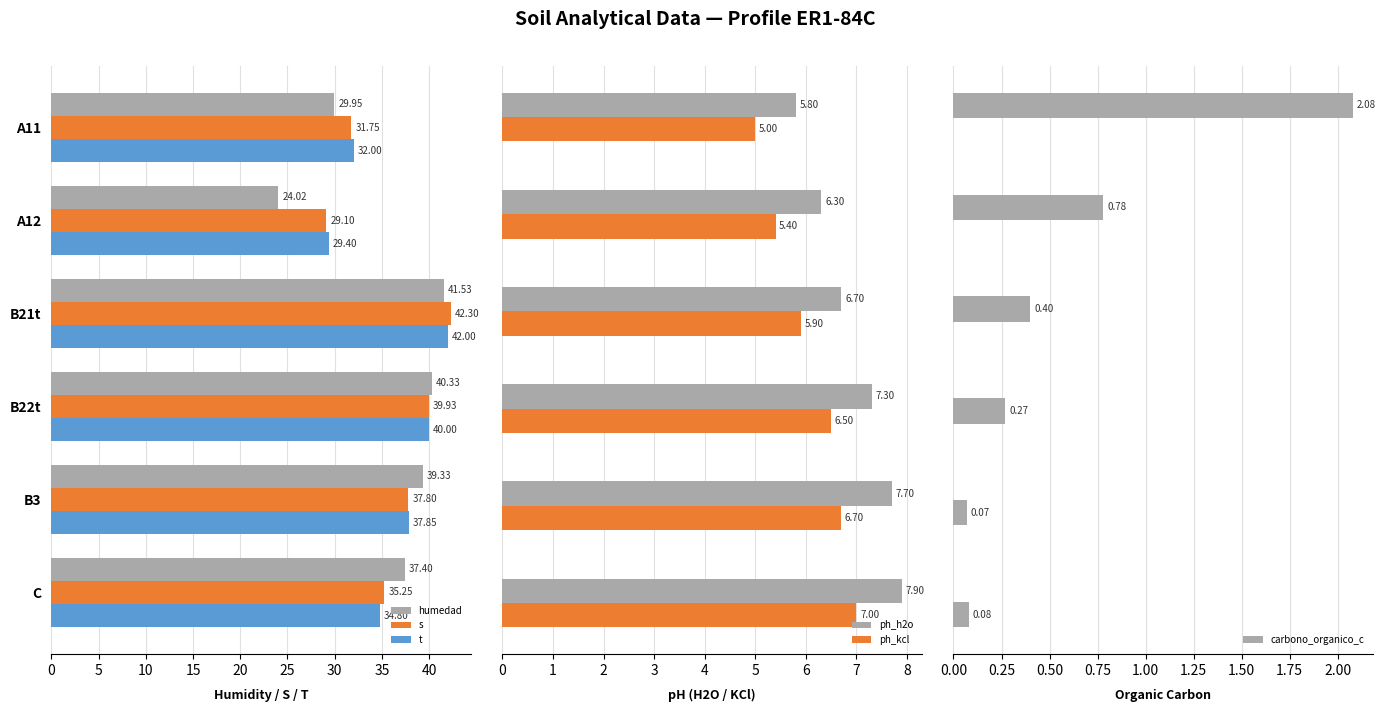

Reading right to left, what are all the values shown in this chart?

analitico_humedad: 37.4	39.3	40.3	41.5	24.0	29.9
analitico_s: 35.2	37.8	39.9	42.3	29.1	31.8
analitico_t: 34.8	37.9	40.0	42.0	29.4	32.0
analitico_ph_h2o: 7.9	7.7	7.3	6.7	6.3	5.8
analitico_ph_kcl: 7.0	6.7	6.5	5.9	5.4	5.0
analitico_carbono_organico_c: 0.1	0.1	0.3	0.4	0.8	2.1